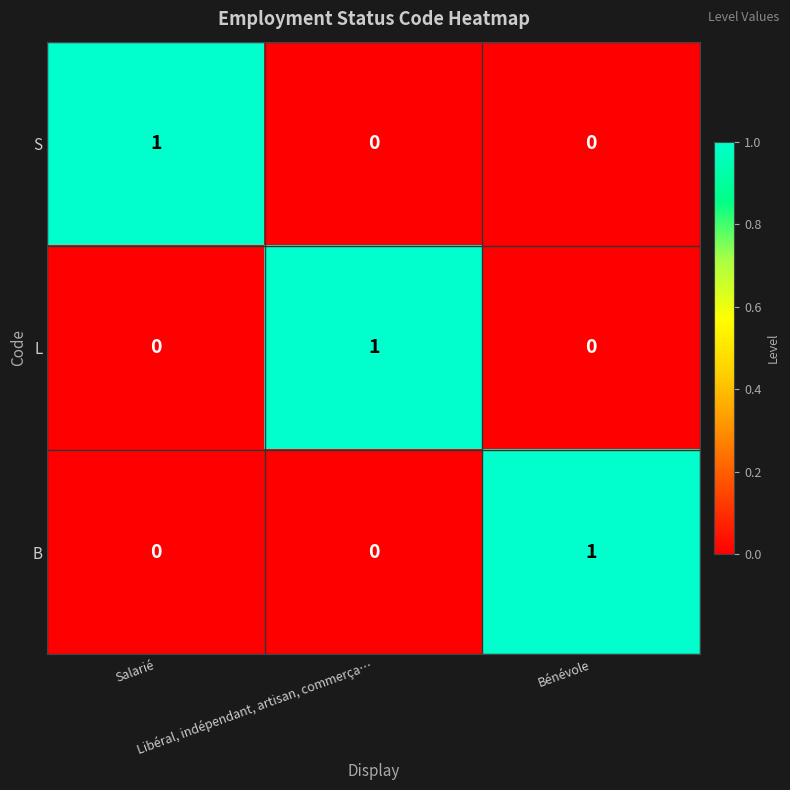

Count the L values in the range 0 to 1.

3